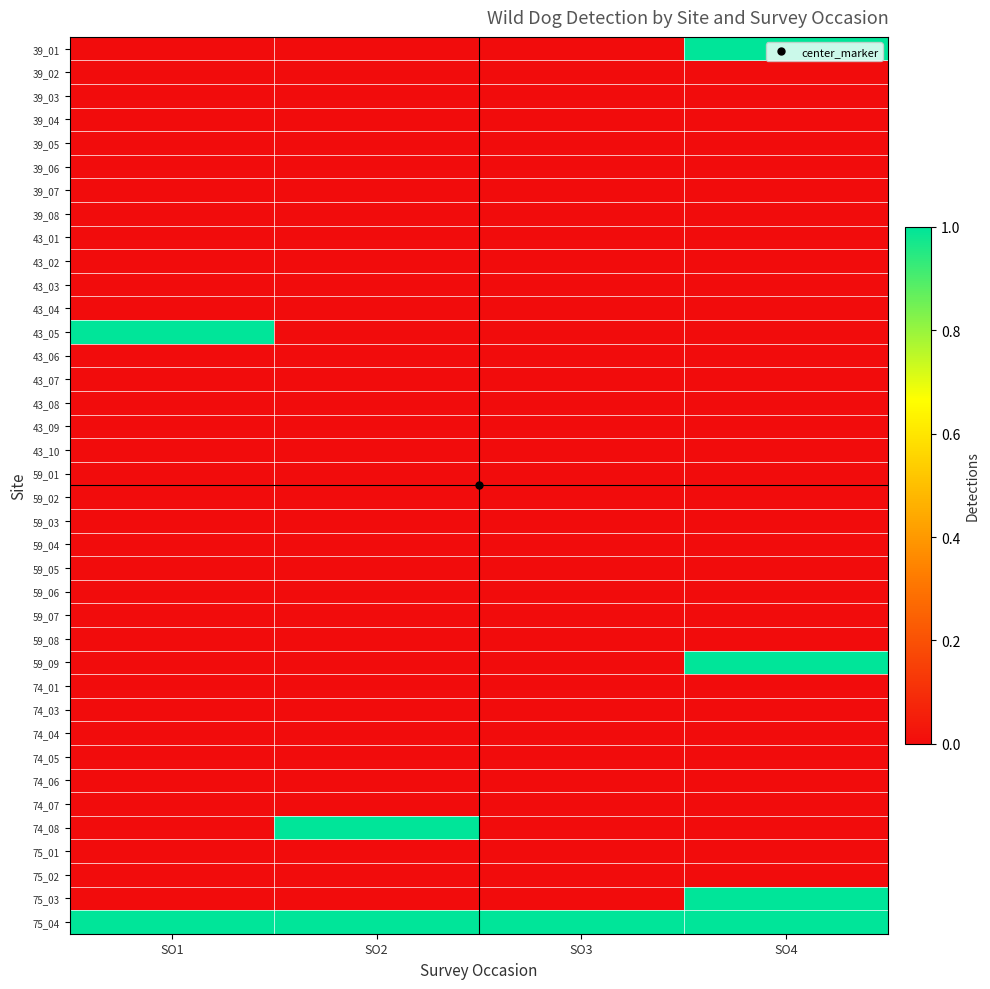

What is the spread (max minus min) of values at SO2?

1